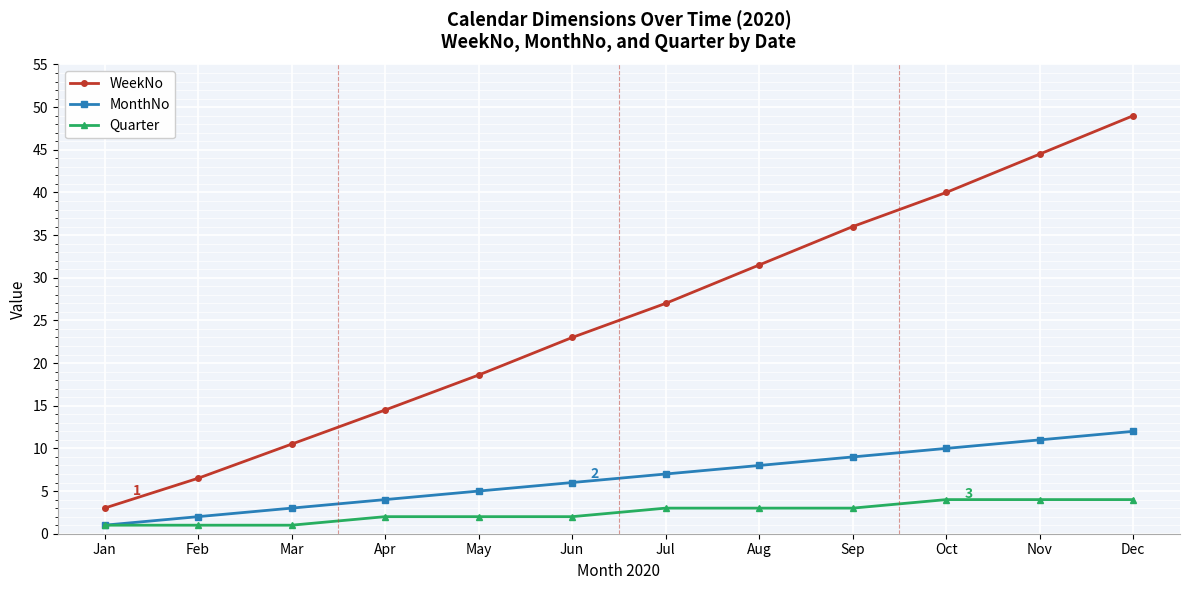

How many lines are shown in the chart?

3